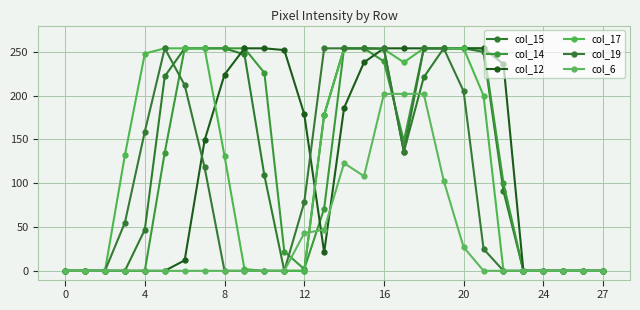

How many lines are shown in the chart?

6